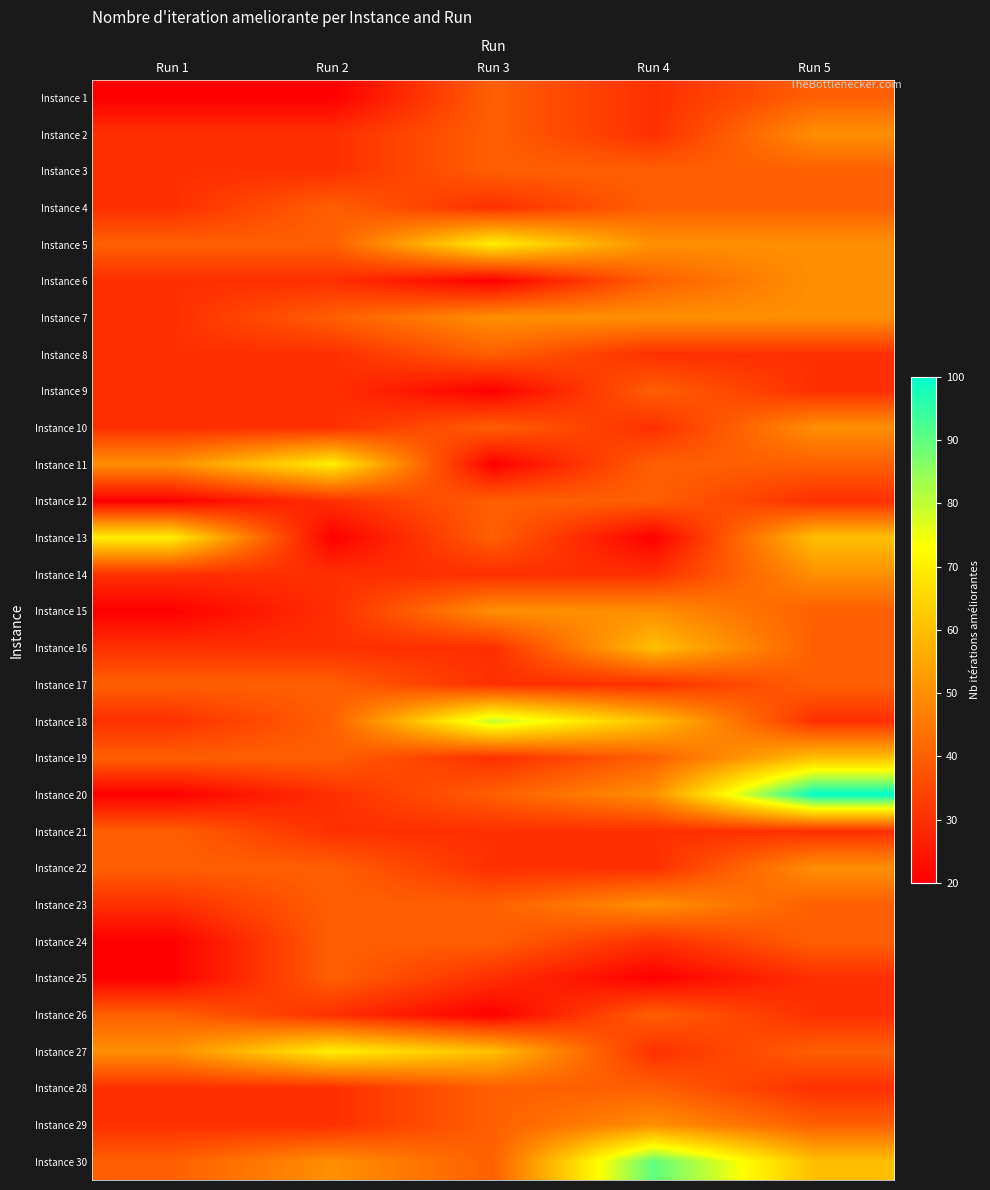

Which has a higher value, Run 1 or Run 5?

Run 5